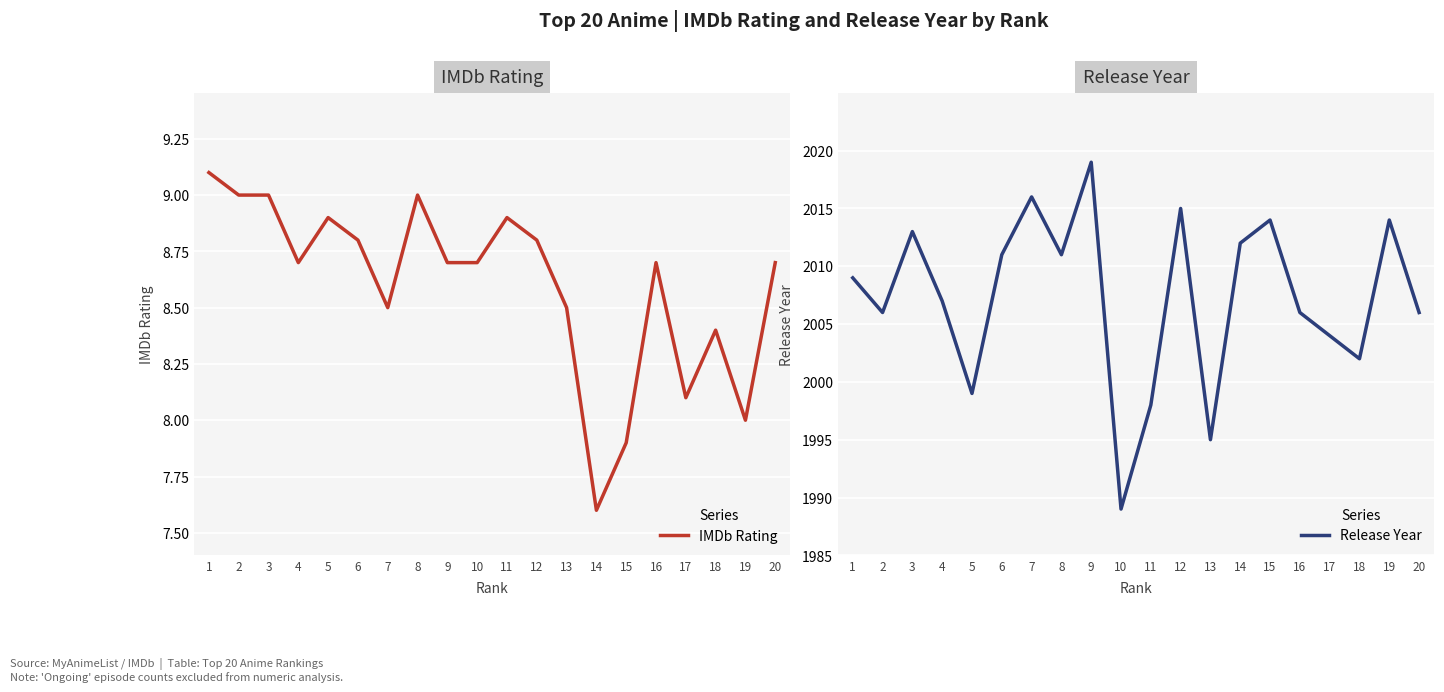

What is the sum of the IMDb Rating values at 1 and 20?

17.8